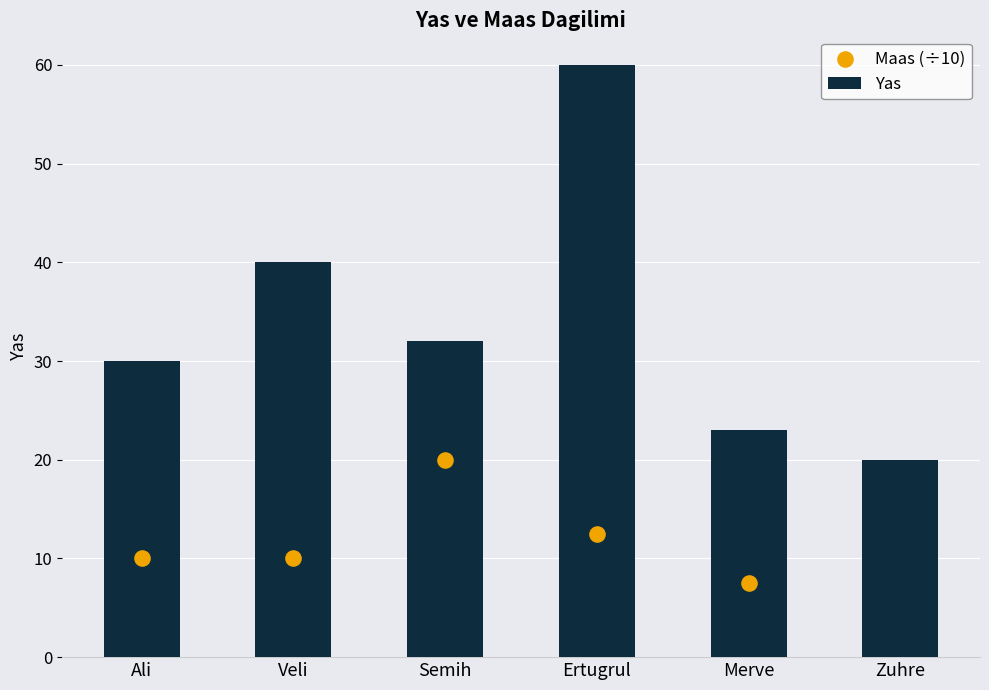

Which series reaches the maximum Y coordinate?

Yas